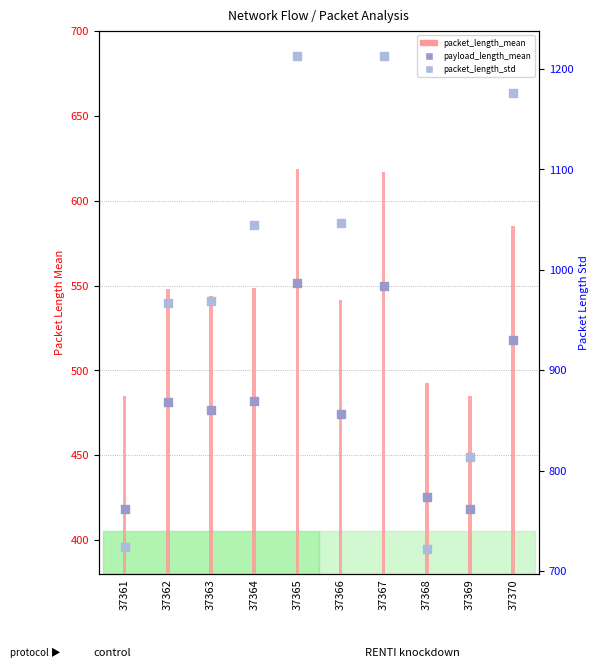

Which series reaches the maximum Y coordinate?

packet_length_std